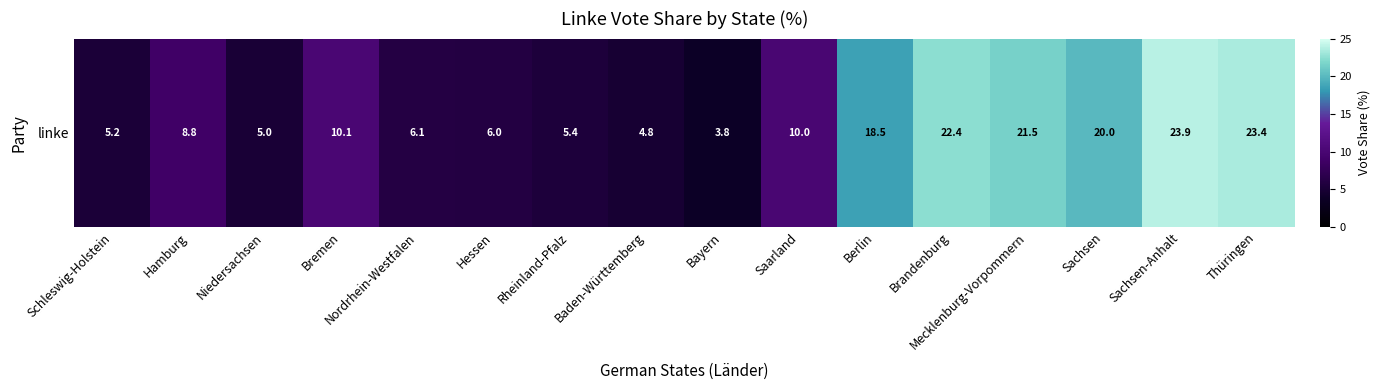

Reading right to left, what are all the values shown in this chart?

23.4	23.9	20.0	21.5	22.4	18.5	10.0	3.8	4.8	5.4	6.0	6.1	10.1	5.0	8.8	5.2